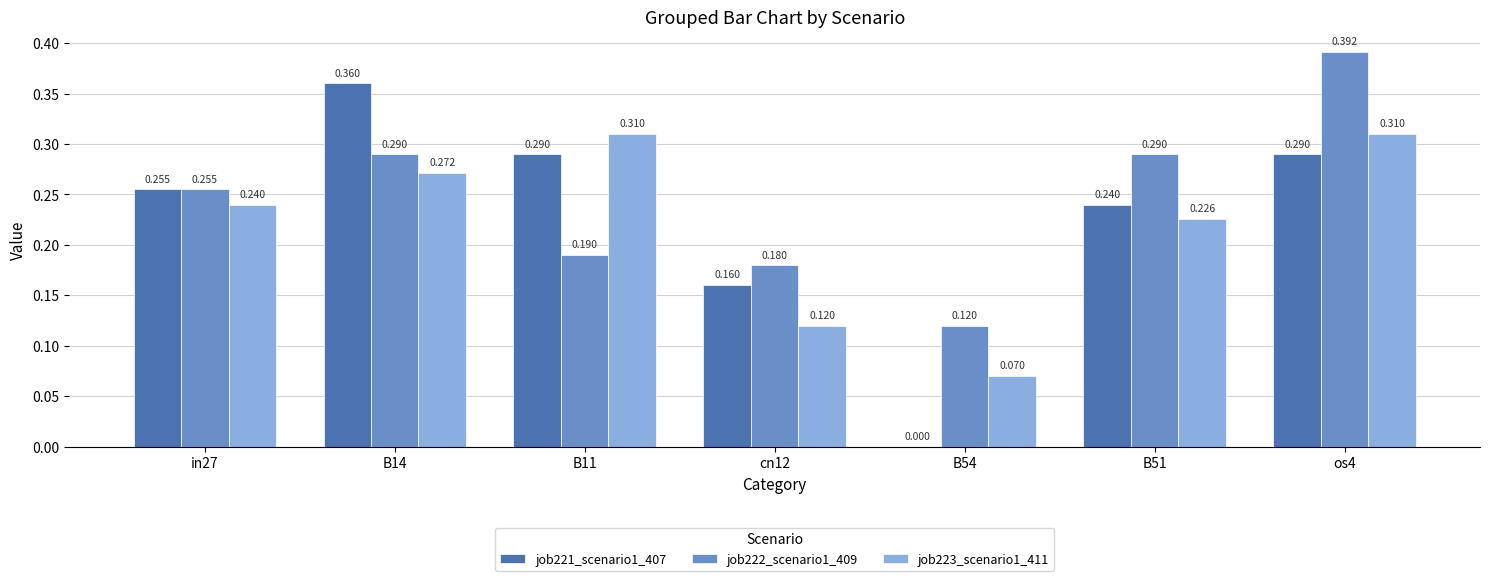

How many groups of bars are there?

7